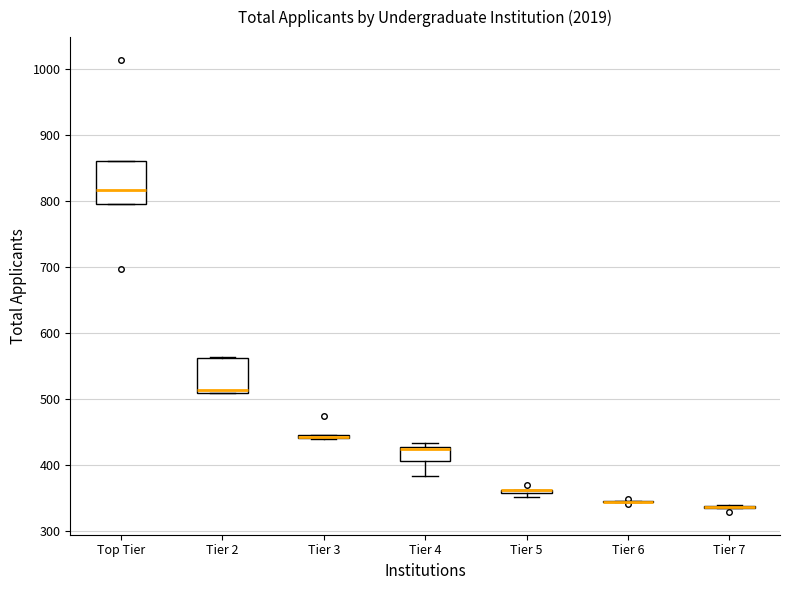

Where does the median line of the box for Top Tier sit on the y-axis? The values are not printed on the chart, so give them approximately, as read against the axis.

820